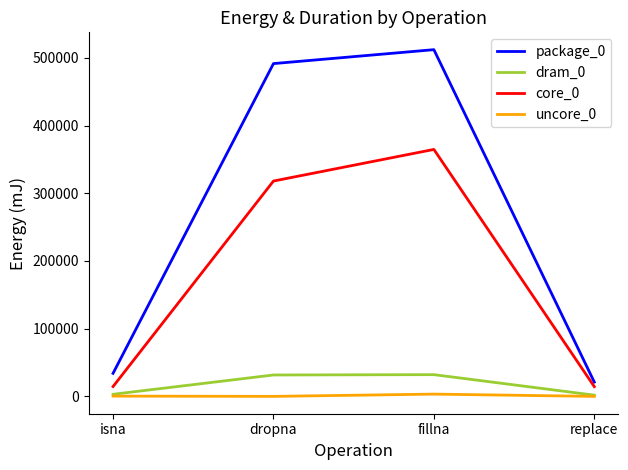

Rank the series by their maximum value, from highest to lowest.

package_0, core_0, dram_0, uncore_0